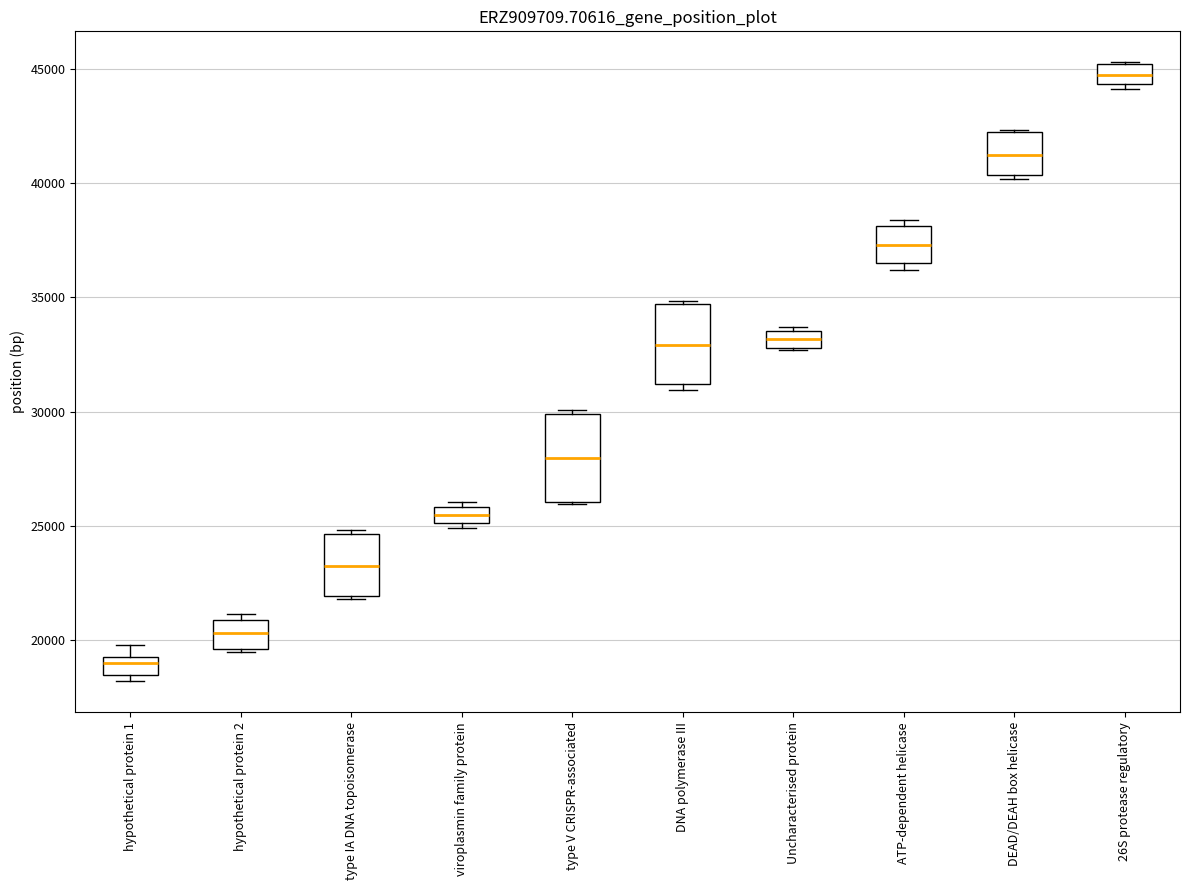

Which box's median line is the lowest?

hypothetical protein 1